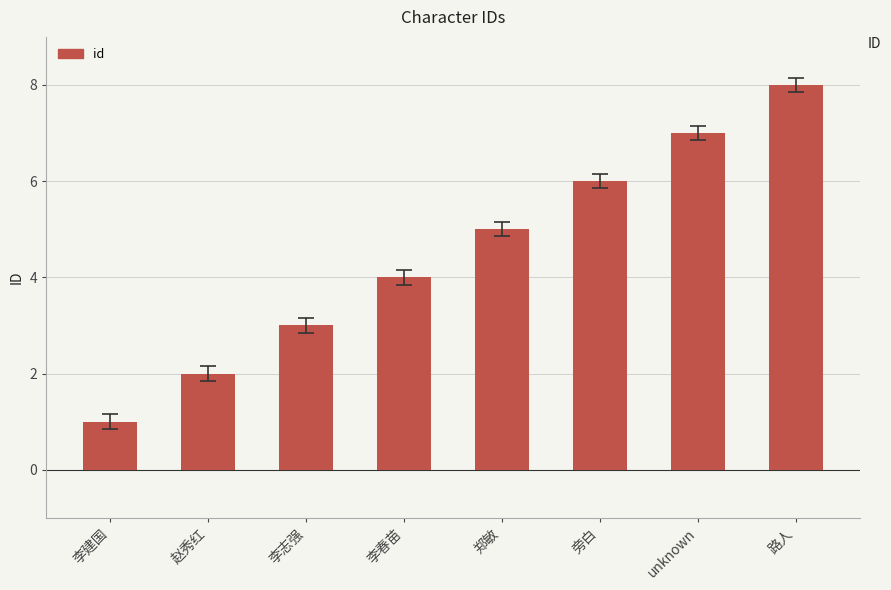

What is the label of the 1st bar from the right?

路人